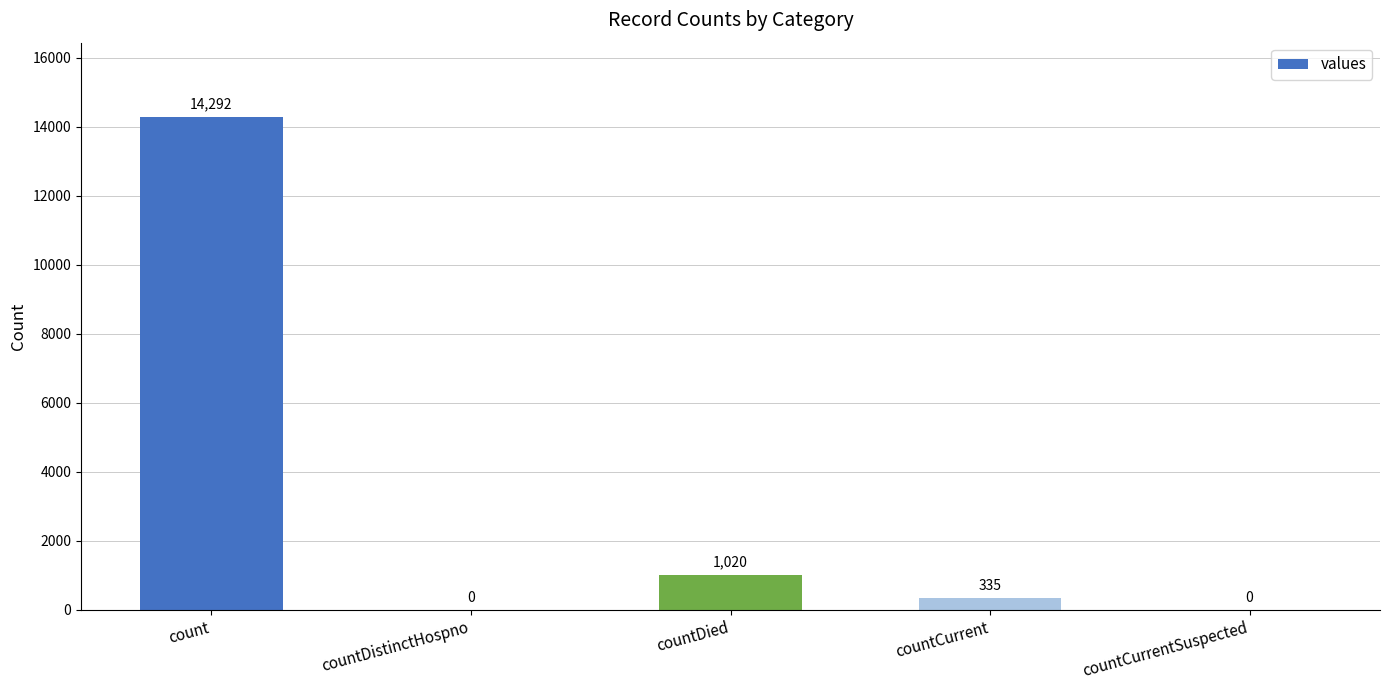

The chart shows a value of 335 at countCurrent. True or false?

True